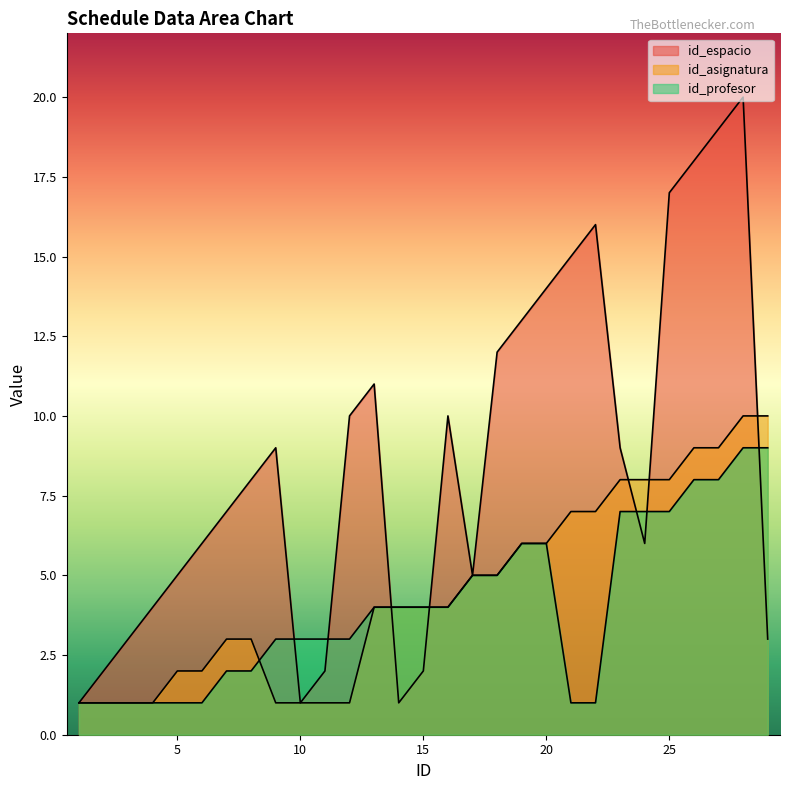

Reading left to right, what are all the values shown in this chart?

id_espacio: 1	2	3	4	5	6	7	8	9	1	2	10	11	1	2	10	5	12	13	14	15	16	9	6	17	18	19	20	3
id_asignatura: 1	1	1	1	2	2	3	3	1	1	1	1	4	4	4	4	5	5	6	6	7	7	8	8	8	9	9	10	10
id_profesor: 1	1	1	1	1	1	2	2	3	3	3	3	4	4	4	4	5	5	6	6	1	1	7	7	7	8	8	9	9